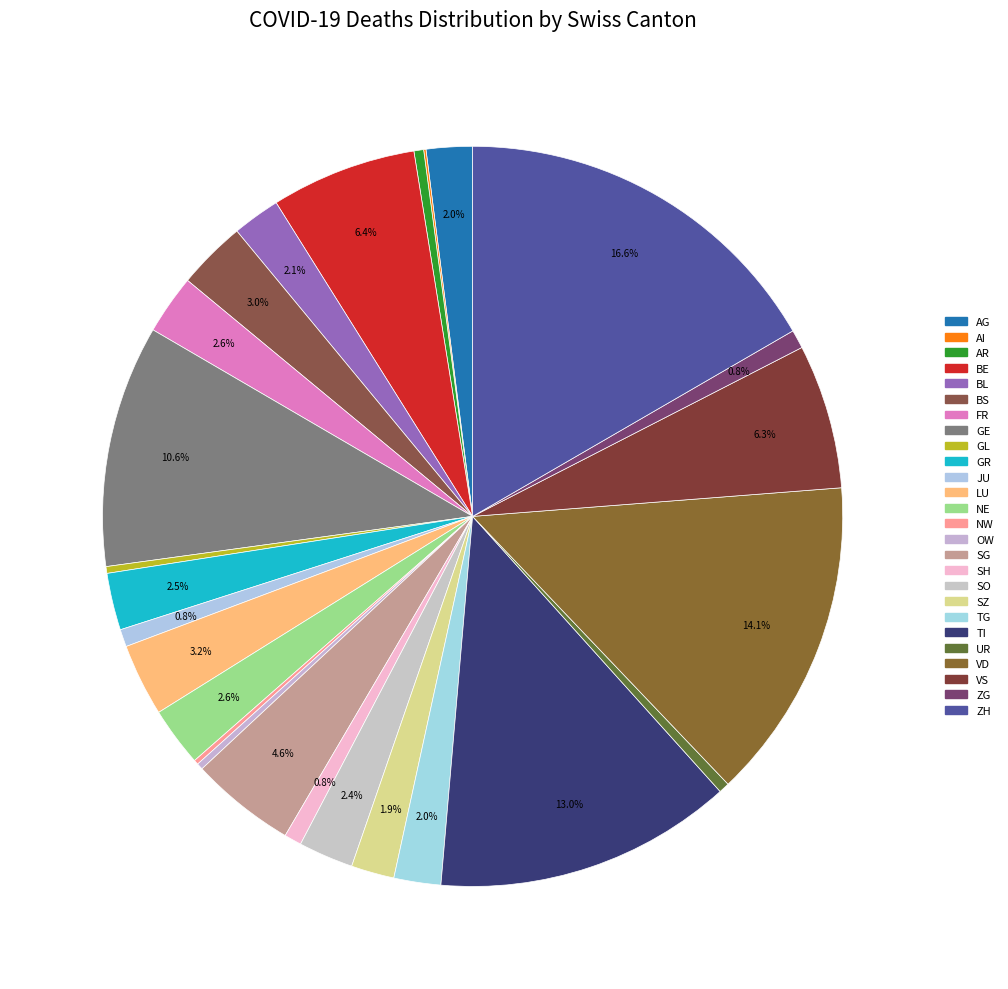

How many segments does this pie chart have?

26